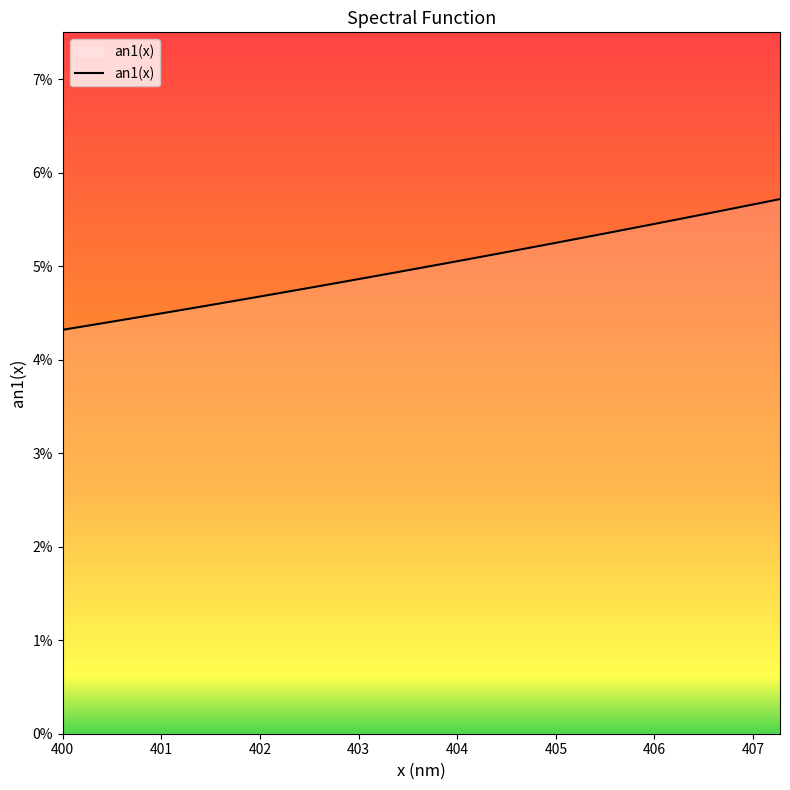

At which category does the chart reach its peak across all series?

407.27271761692936